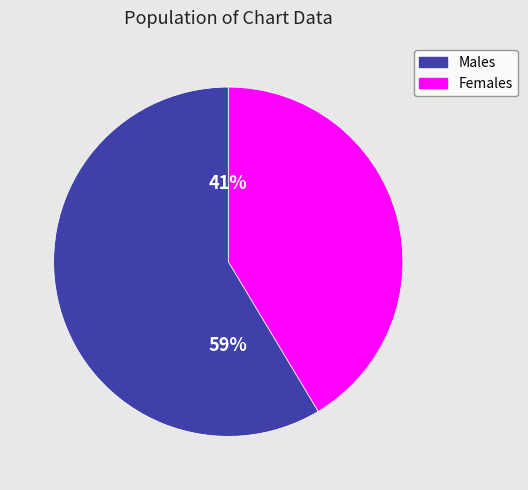

To the nearest percent, what is the average slice percentage?

50%